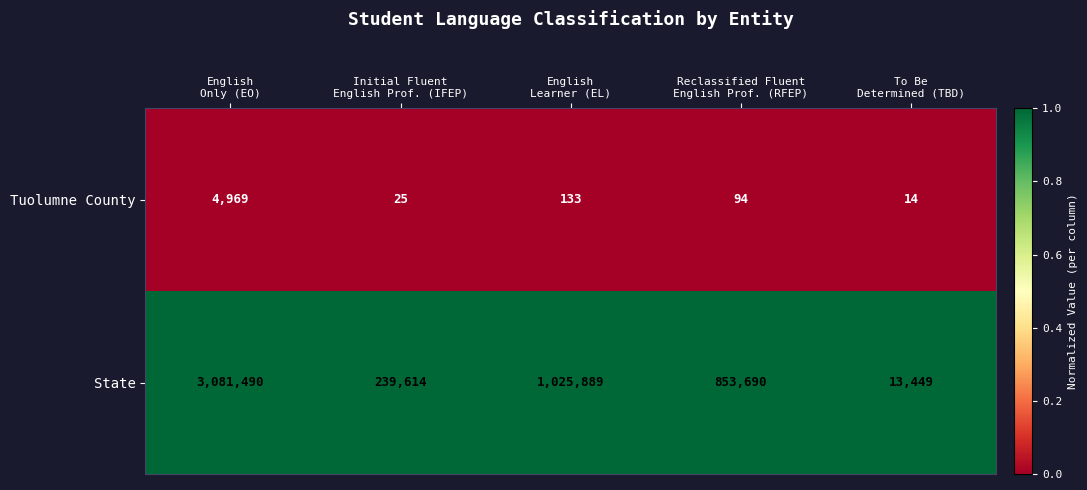

Count the number of categories in the chart.

5